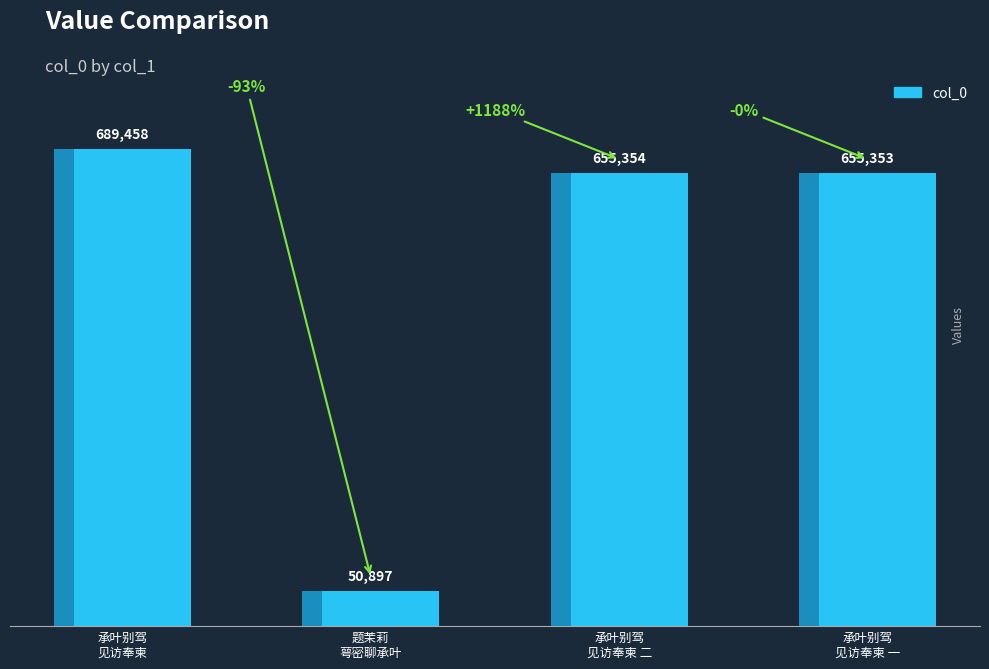

Is it true that the value at 承叶别驾
见访奉柬 一 is 655353?

True